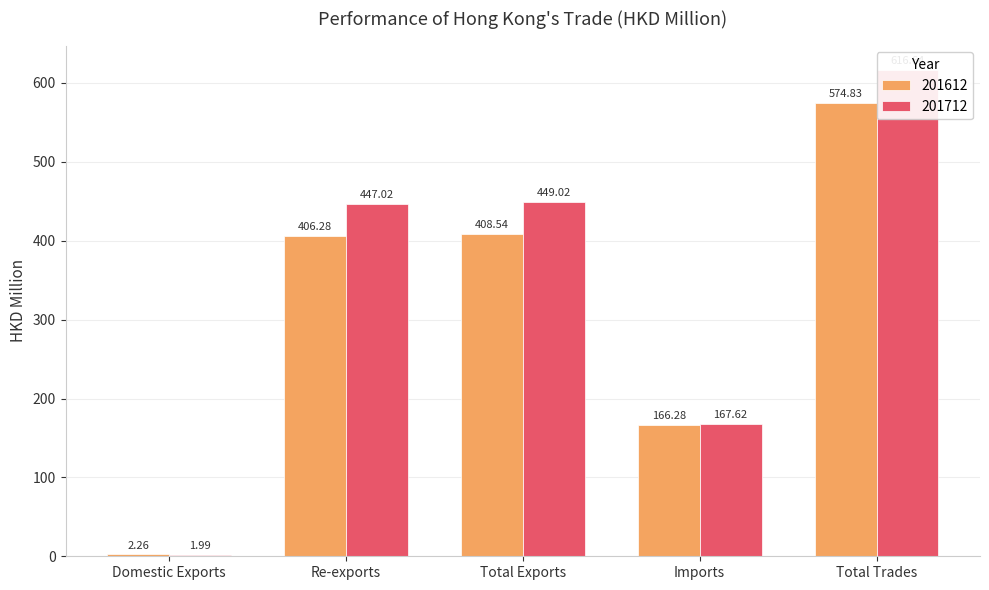

At which label does 201612 reach its minimum?

Domestic Exports